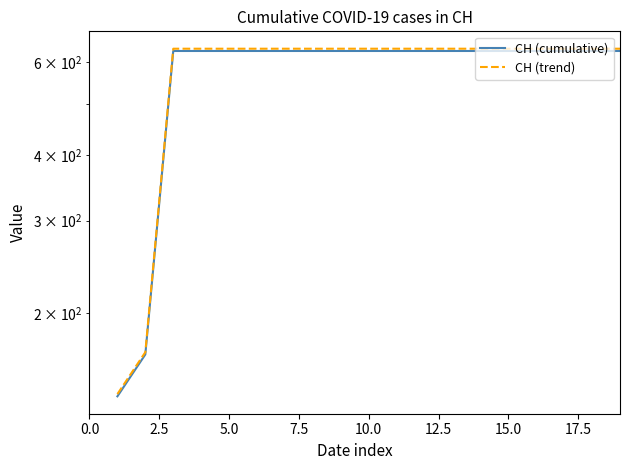

Which has a higher value, 12 or 19?

12